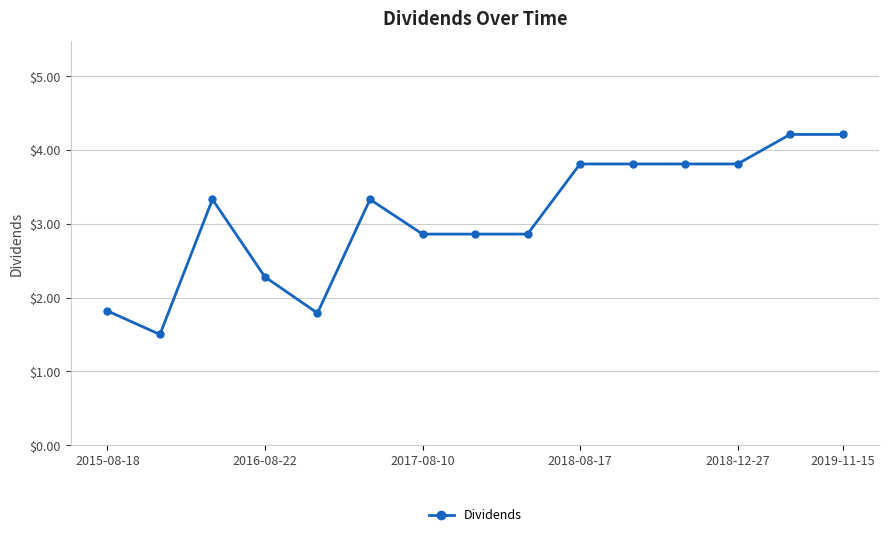

What is the sum of all values?

46.3